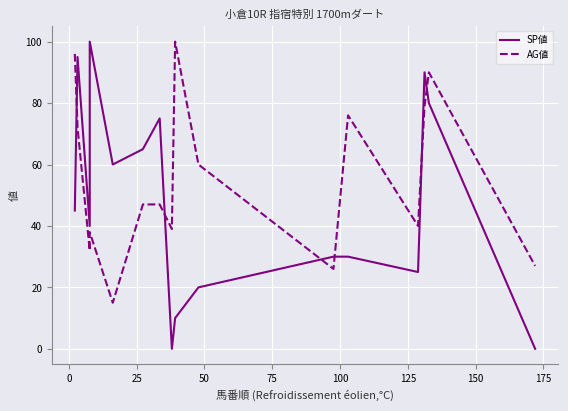

True or false: SP値 has a value of 63 at 13.

False